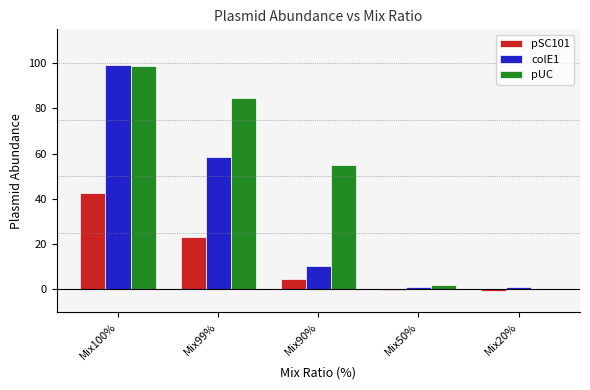

Are the bars grouped side by side (vs. stacked)?

Yes